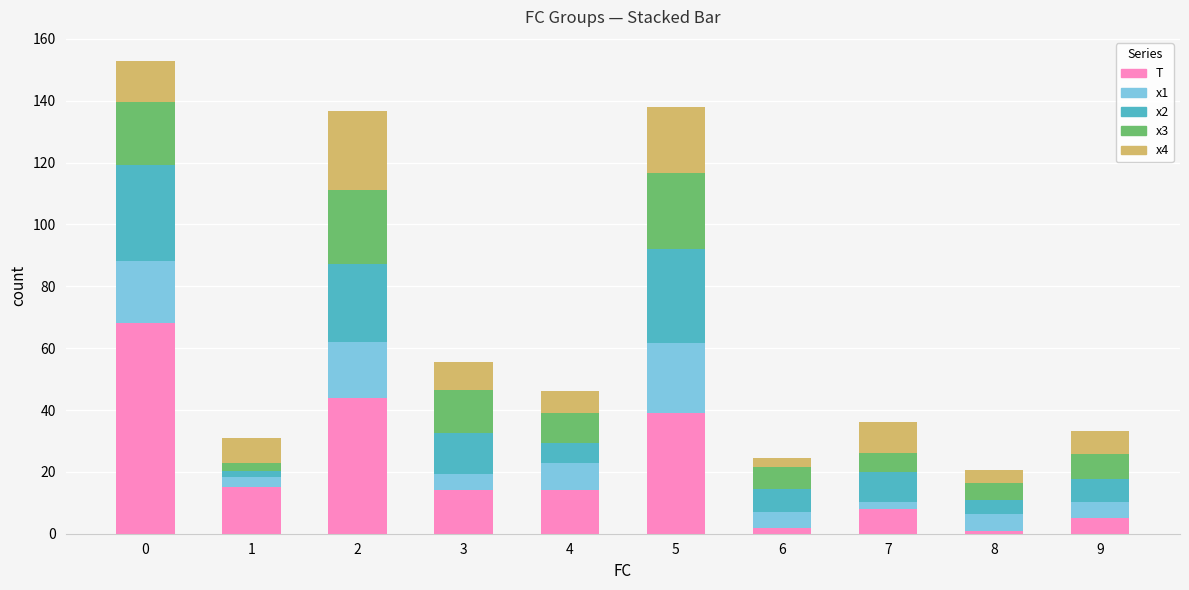

The T series shows 5.0 at 9. True or false?

True